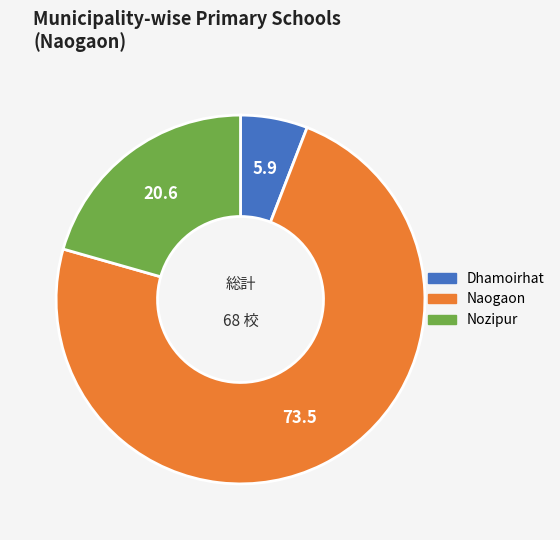

Between Dhamoirhat and Nozipur, which is larger?

Nozipur